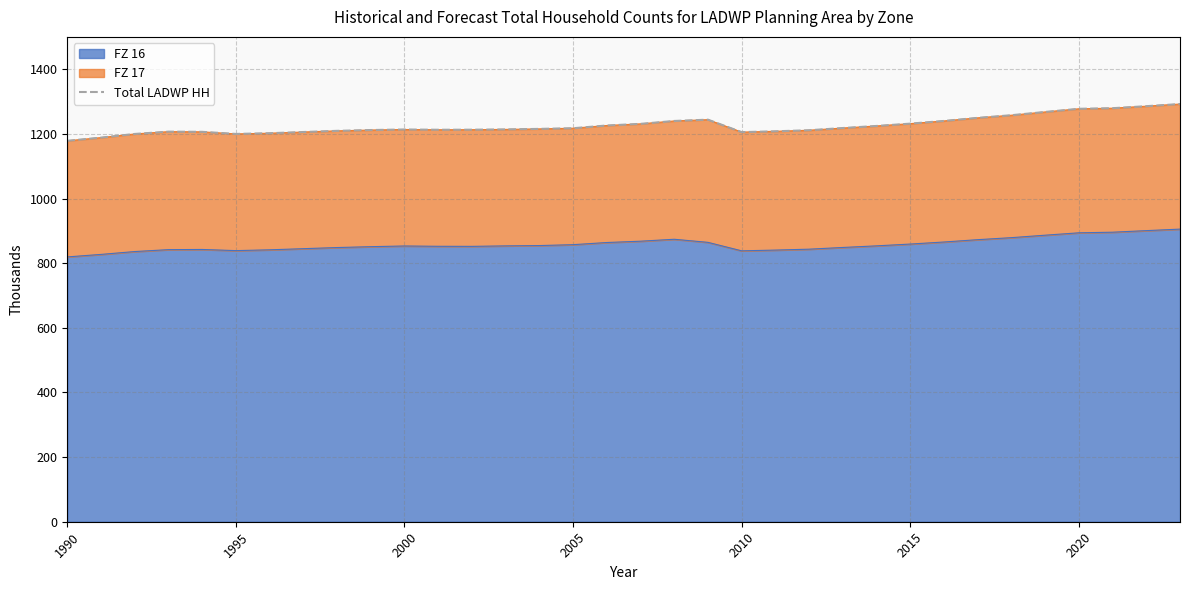

True or false: FZ 16 has a value of 853.1 at 2000.

True